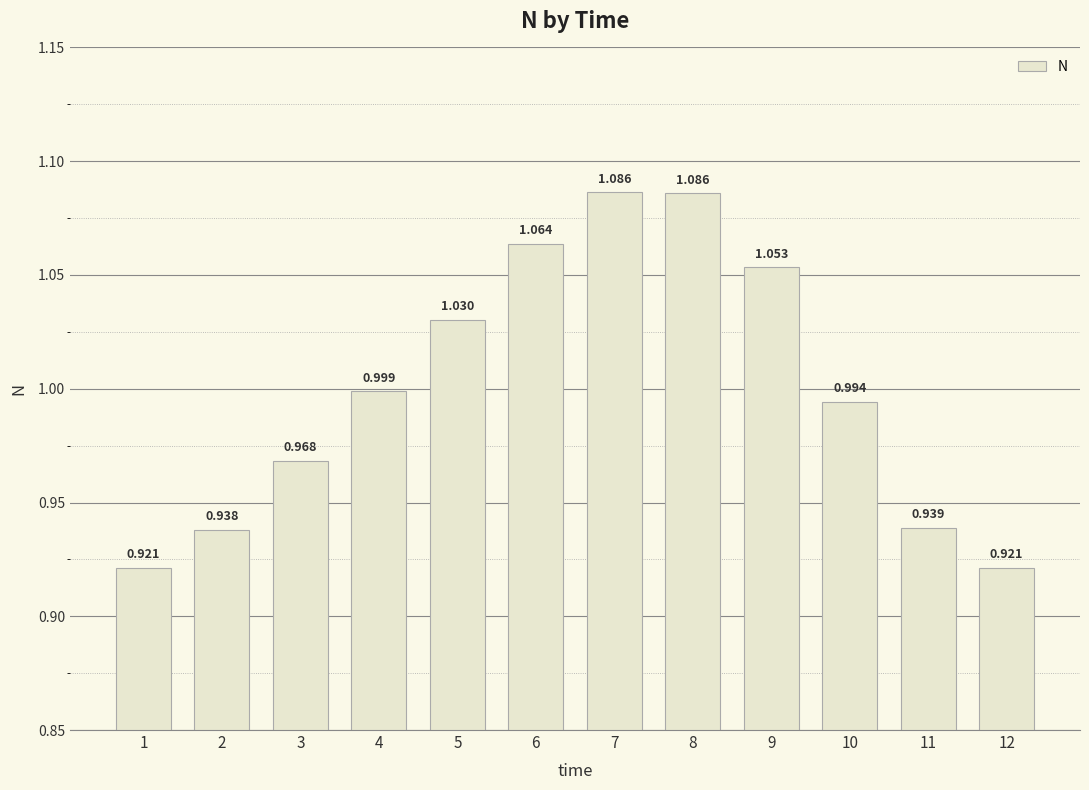

Count the number of categories in the chart.

12